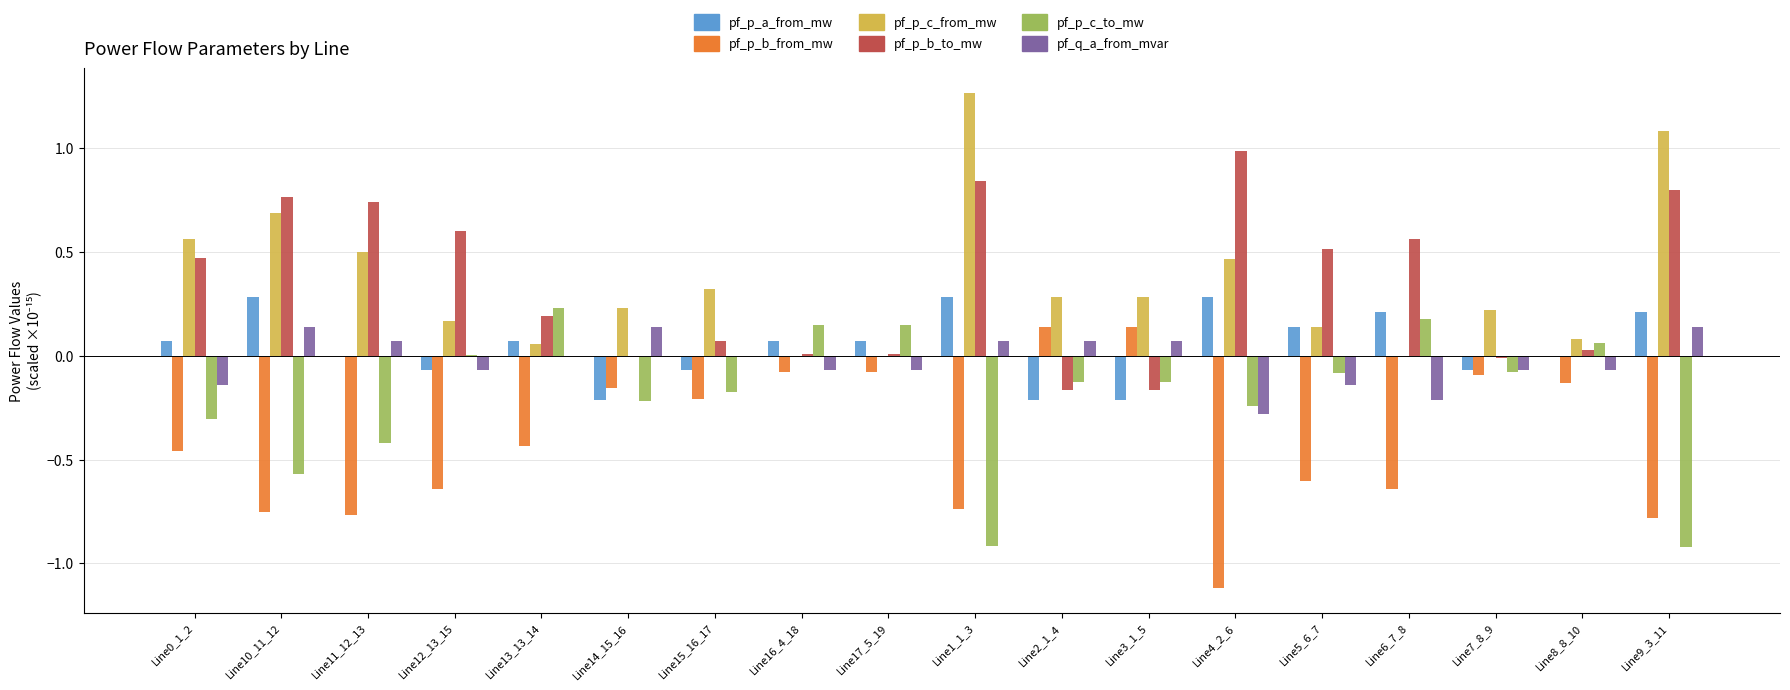

Which category has the highest value across all series?

Line1_1_3